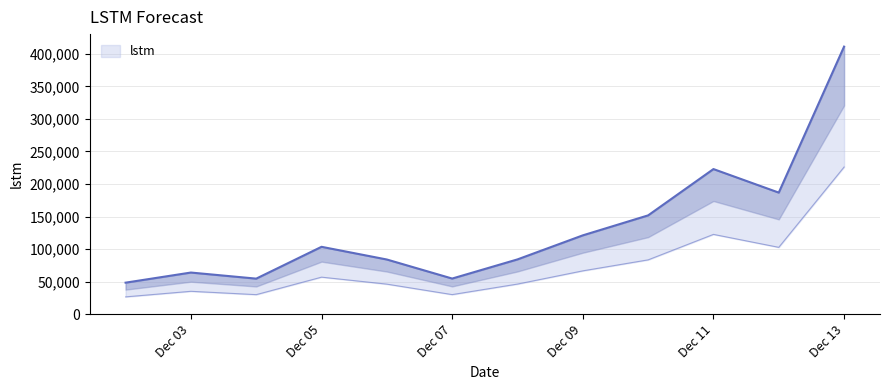

Which has a higher value, Dec 11 or Dec 07?

Dec 11